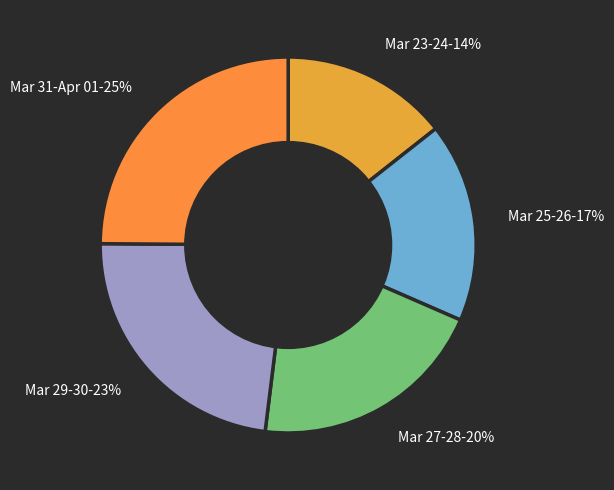

What percentage is the Mar 29-30-23% slice, to the nearest percent?

23%